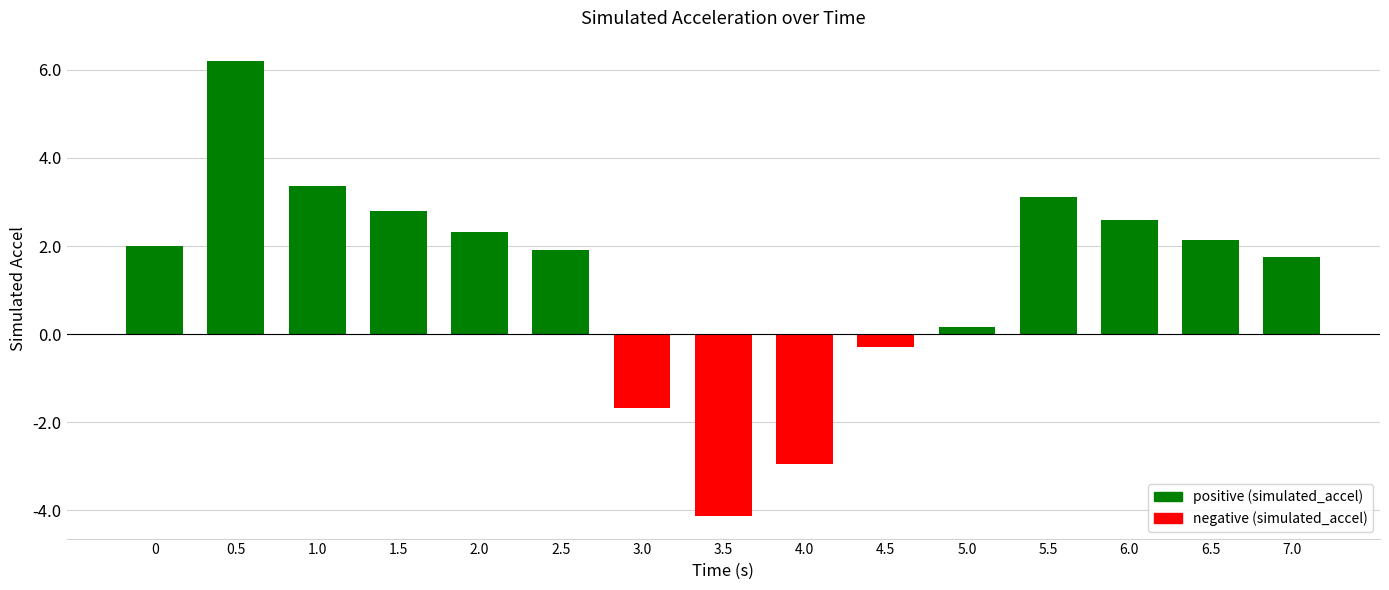

How many values are below 2?

7